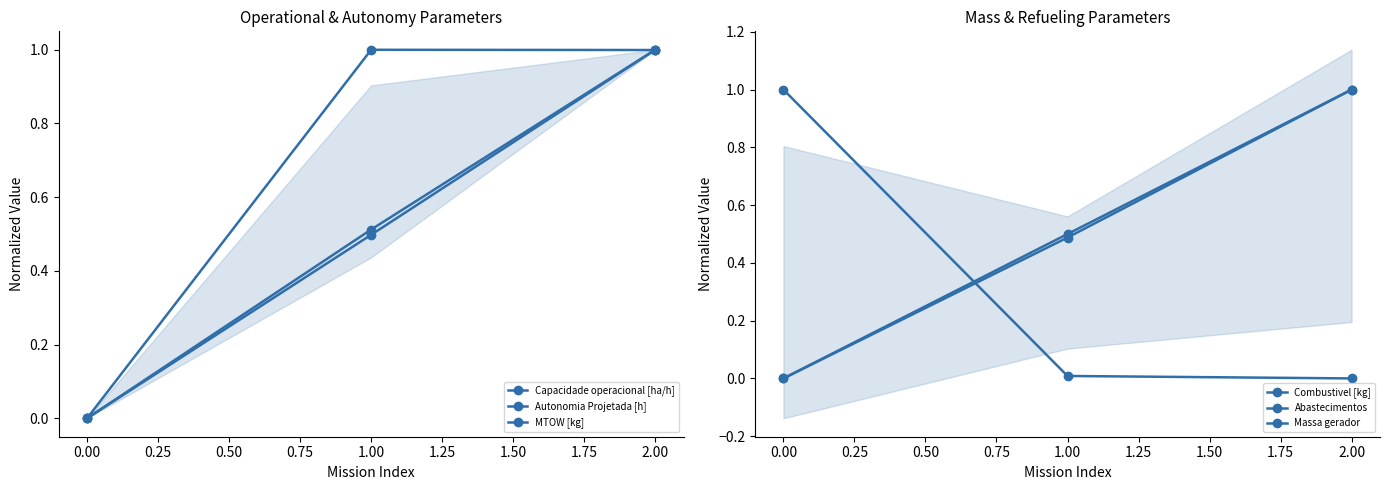

True or false: Autonomia Projetada [h] has a value of -0.4 at 0.00.

False